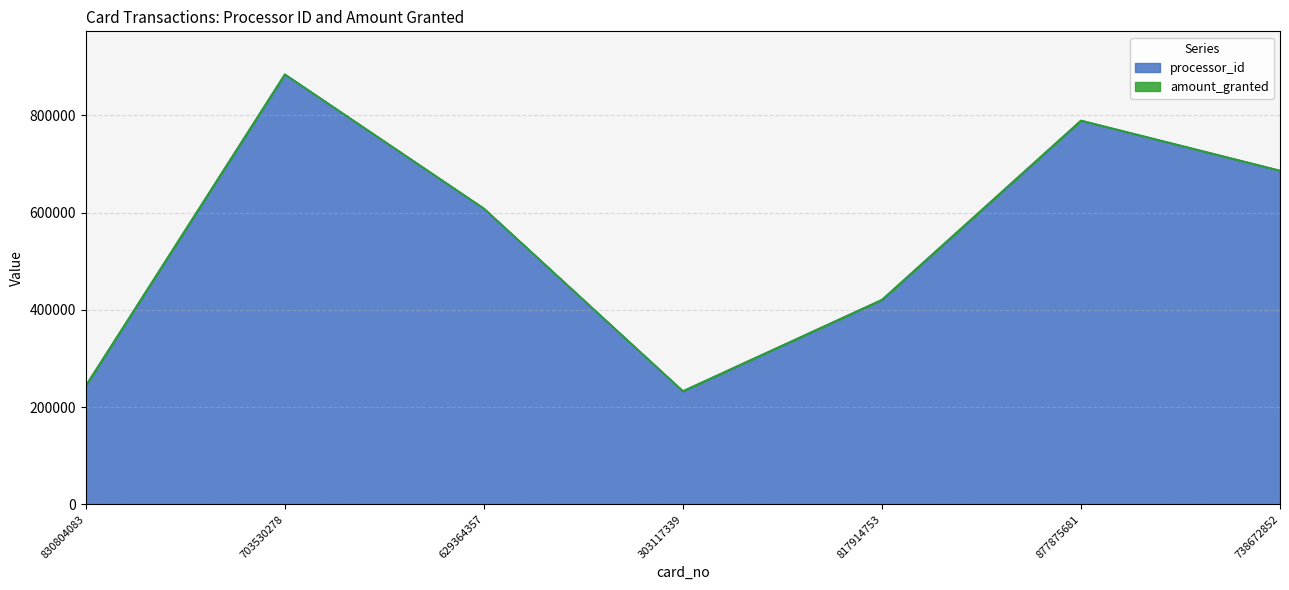

Approximately how many times larger is the value at 817914753 compared to 303117339?

1.8